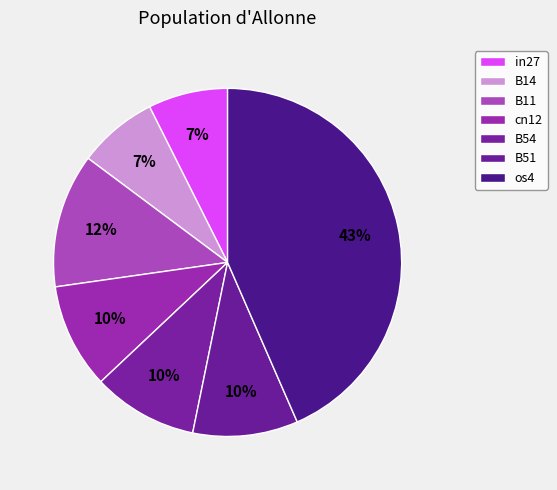

Count the number of slices in the pie.

7